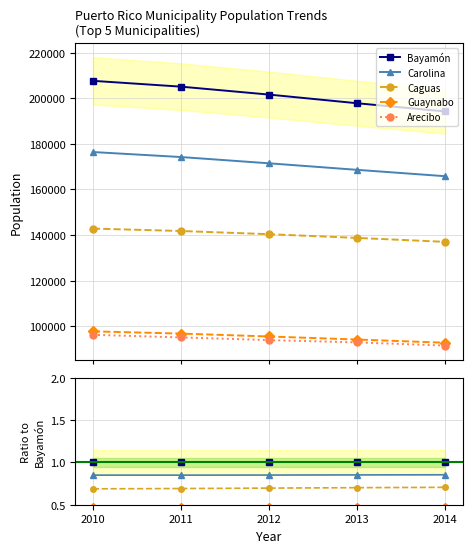

Reading left to right, extract all data points from this chart.

Bayamón: 2010=1.0	2011=1.0	2012=1.0	2013=1.0	2014=1.0
Carolina: 2010=0.8	2011=0.8	2012=0.9	2013=0.9	2014=0.9
Caguas: 2010=0.7	2011=0.7	2012=0.7	2013=0.7	2014=0.7
Guaynabo: 2010=0.5	2011=0.5	2012=0.5	2013=0.5	2014=0.5
Arecibo: 2010=0.5	2011=0.5	2012=0.5	2013=0.5	2014=0.5